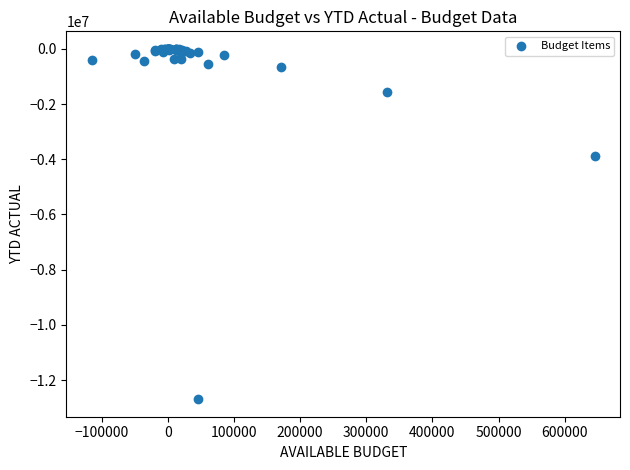

What Y value in the scatter plot is closest to -6347616?

-3895429.3